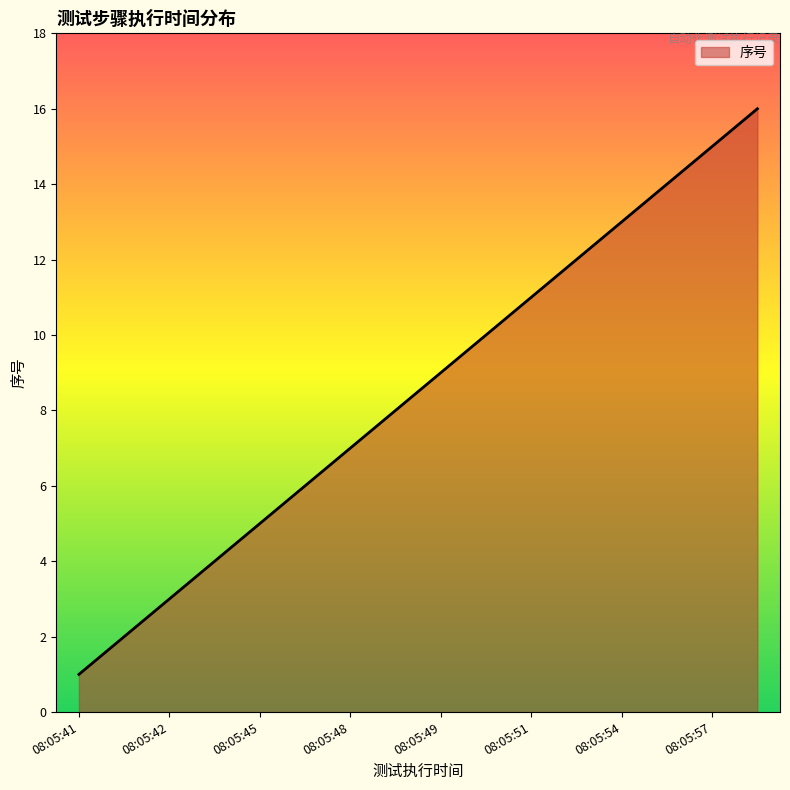

What is the greatest value displayed?

16